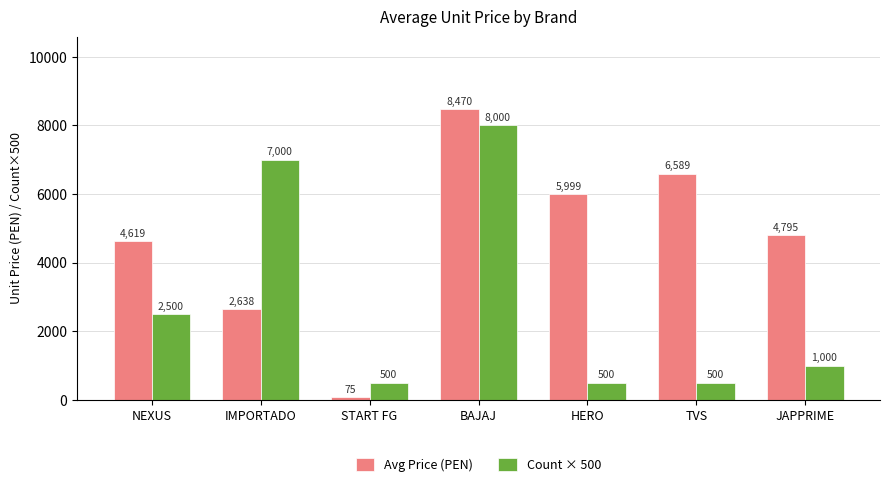

What is the average value of the Count × 500 series?

2857.1